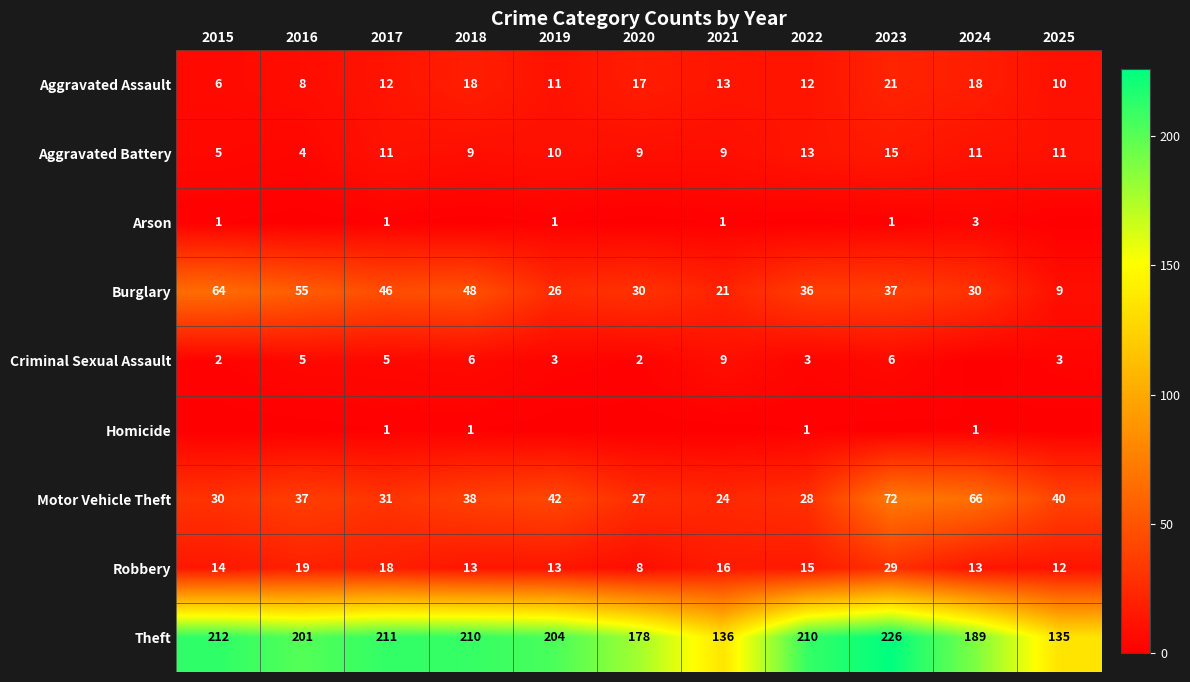

Which category has the highest value across all series?

2023